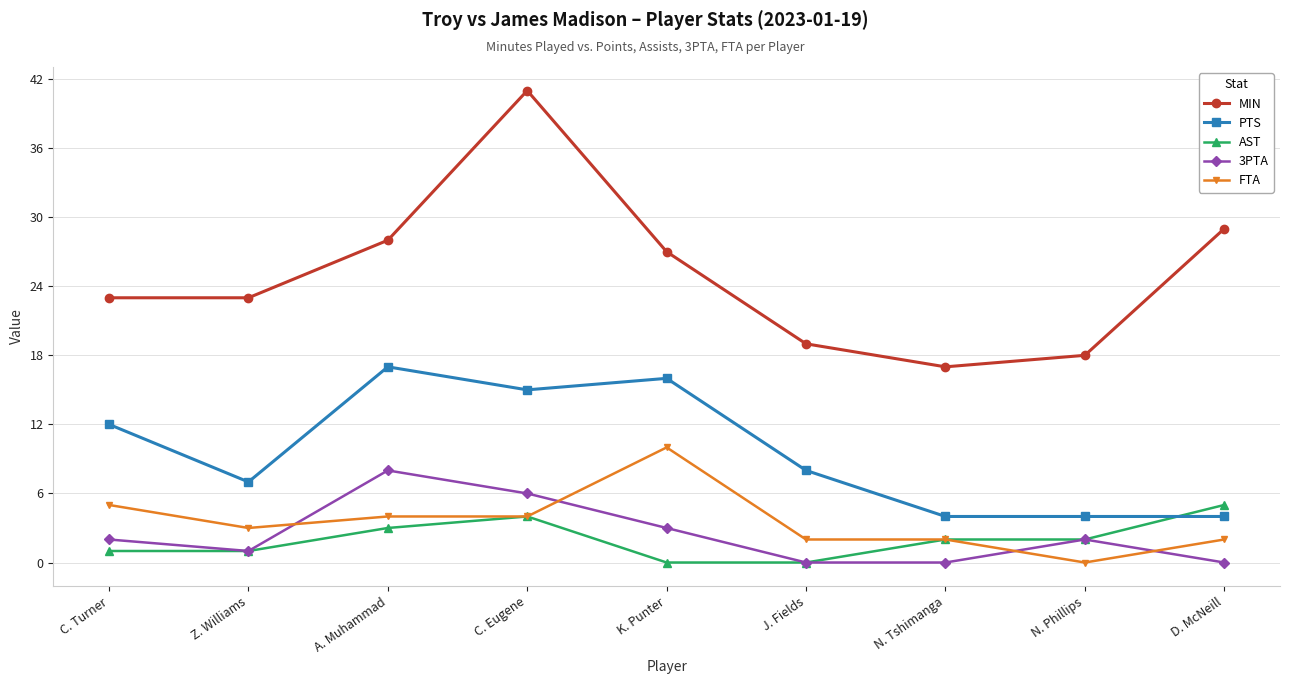

Rank the series by their maximum value, from highest to lowest.

MIN, PTS, FTA, 3PTA, AST